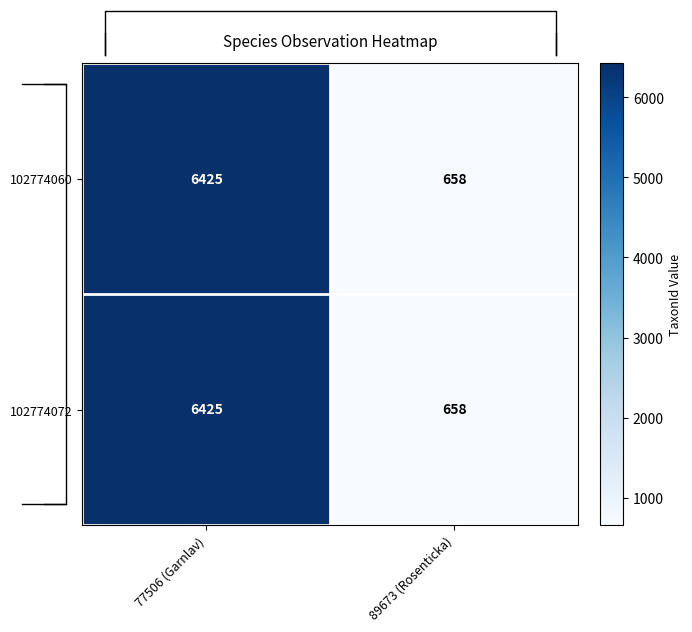

Is it true that 102774072 equals 858 at 89673 (Rosenticka)?

False